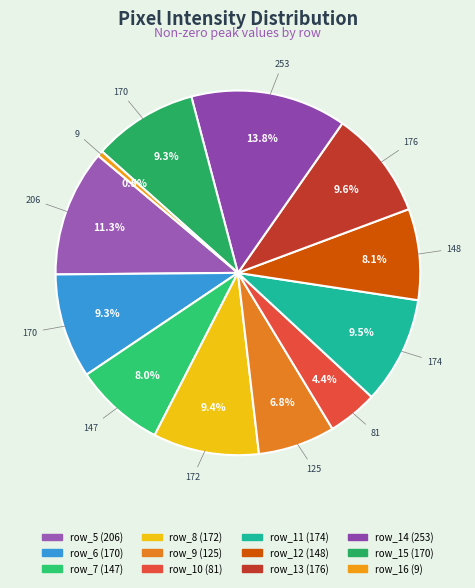

Is it true that row_10 is 1% of the pie?

False